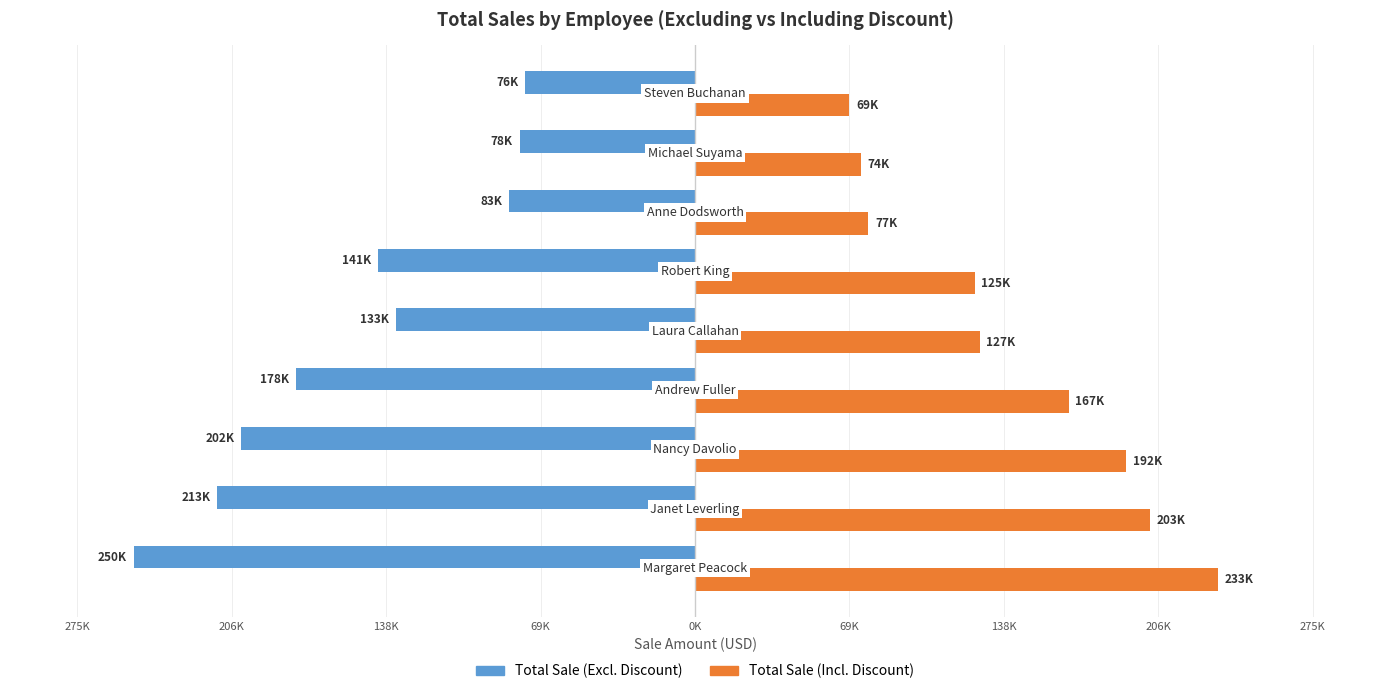

What are all the series names shown in the legend?

Total Sale (Excl. Discount), Total Sale (Incl. Discount)